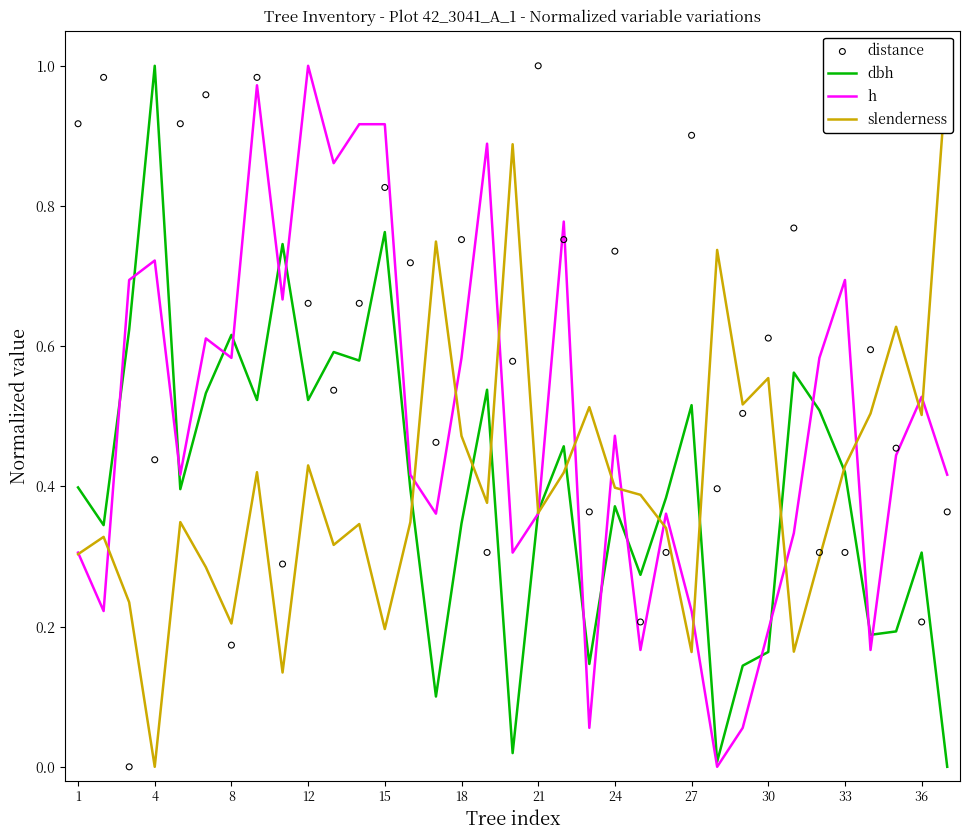

The h series shows 0.5 at 4. True or false?

False